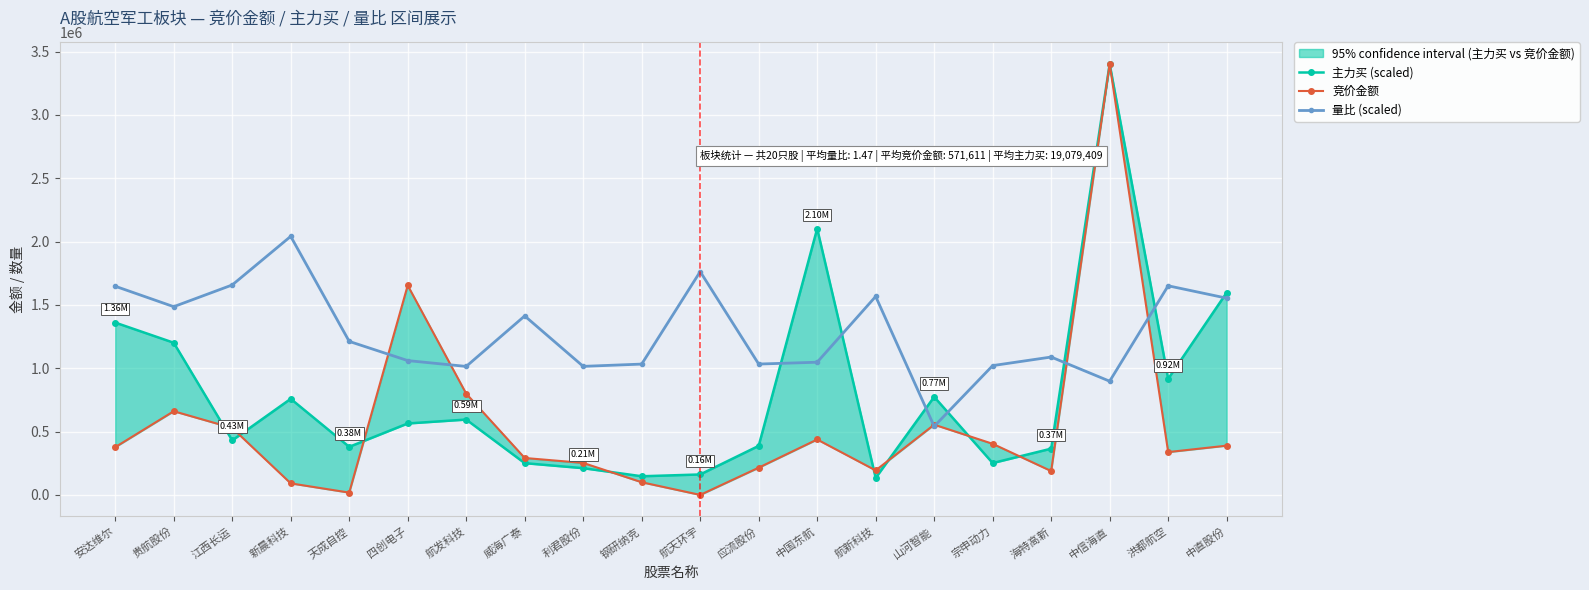

What is the value of the 量比 (scaled) point at the 17th from the left?

1088794.5